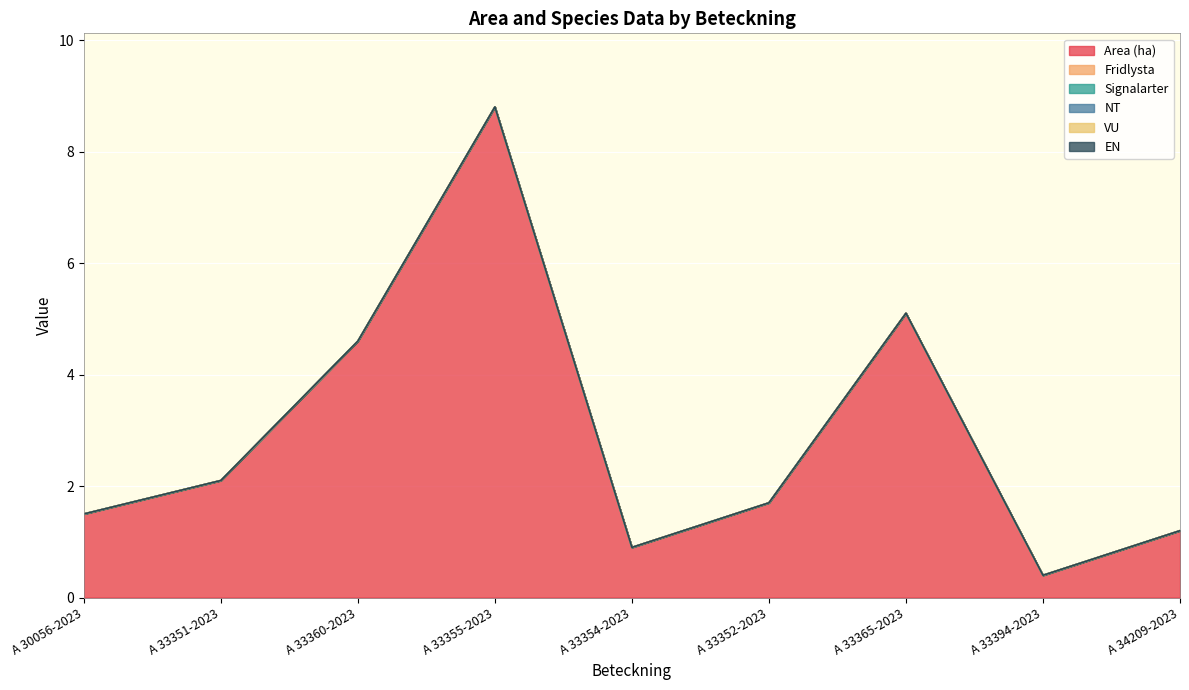

In Area (ha), how many points are lower than both neighbors (excluding endpoints)?

2